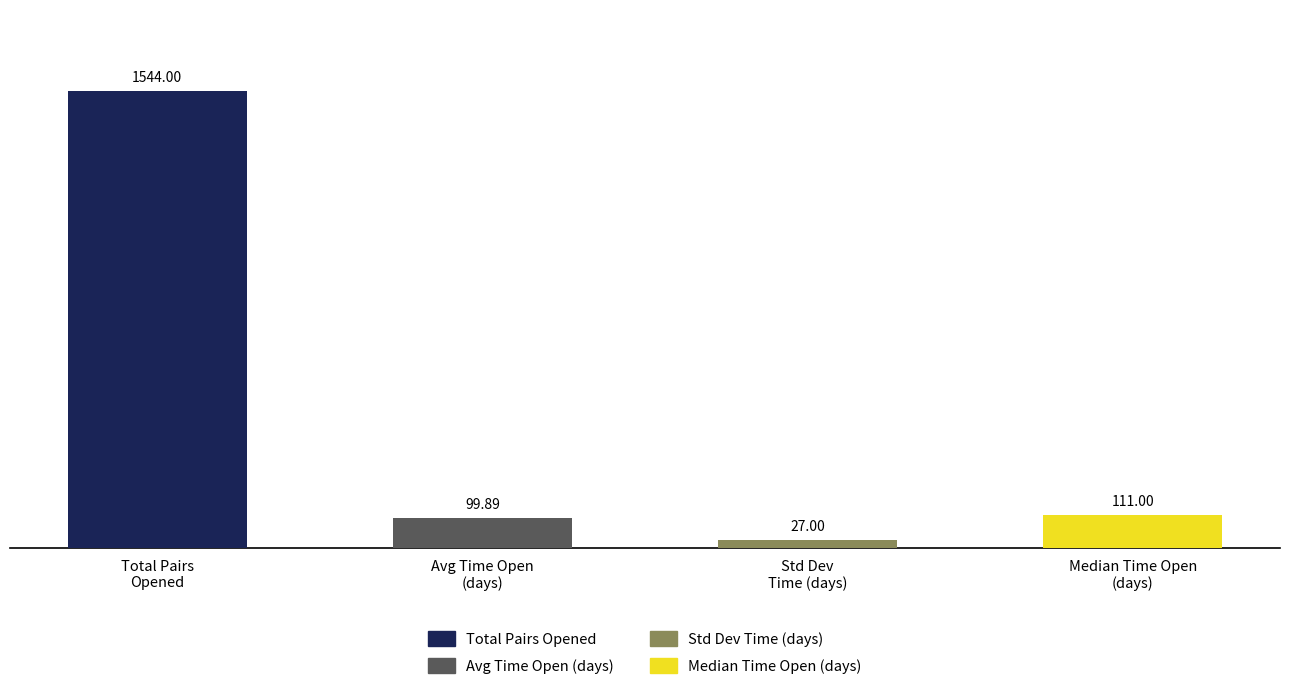

What is the label of the 4th bar from the right?

Total Pairs
Opened